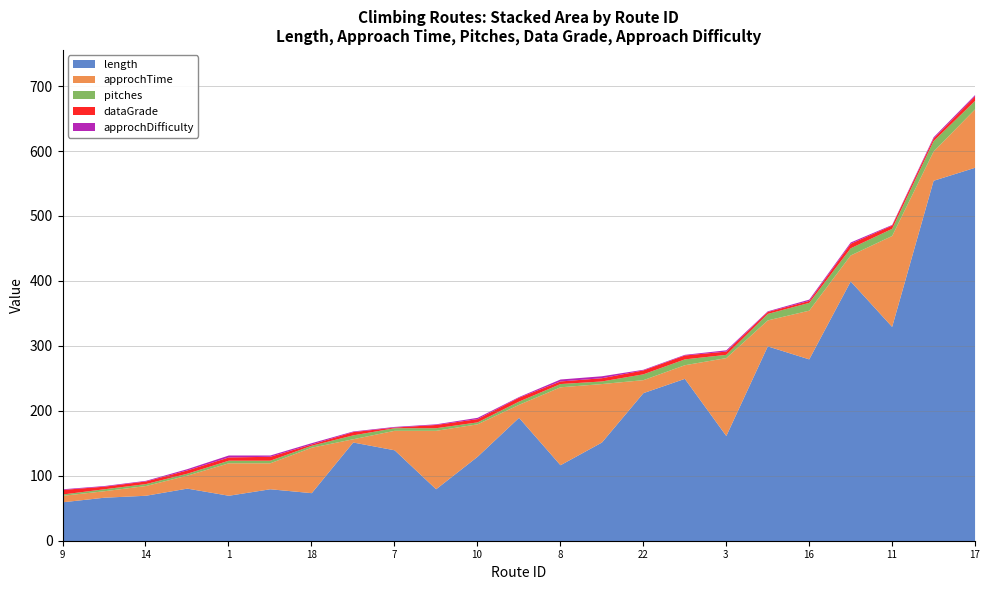

How many values in the dataGrade series are below 5?

8